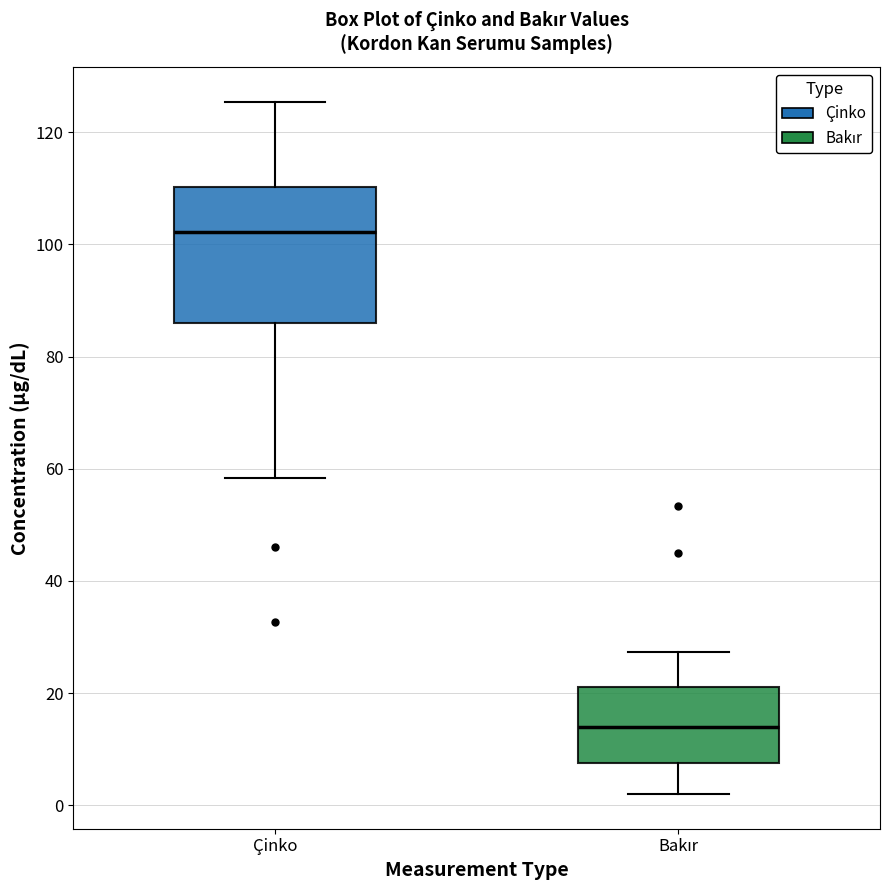

Comparing the boxes themselves (not the whiskers), which one is the tallest?

Çinko